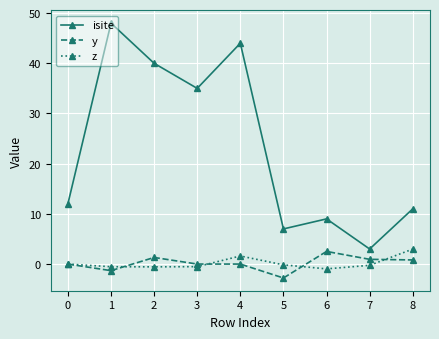

Which series has the largest range (max minus min)?

isite